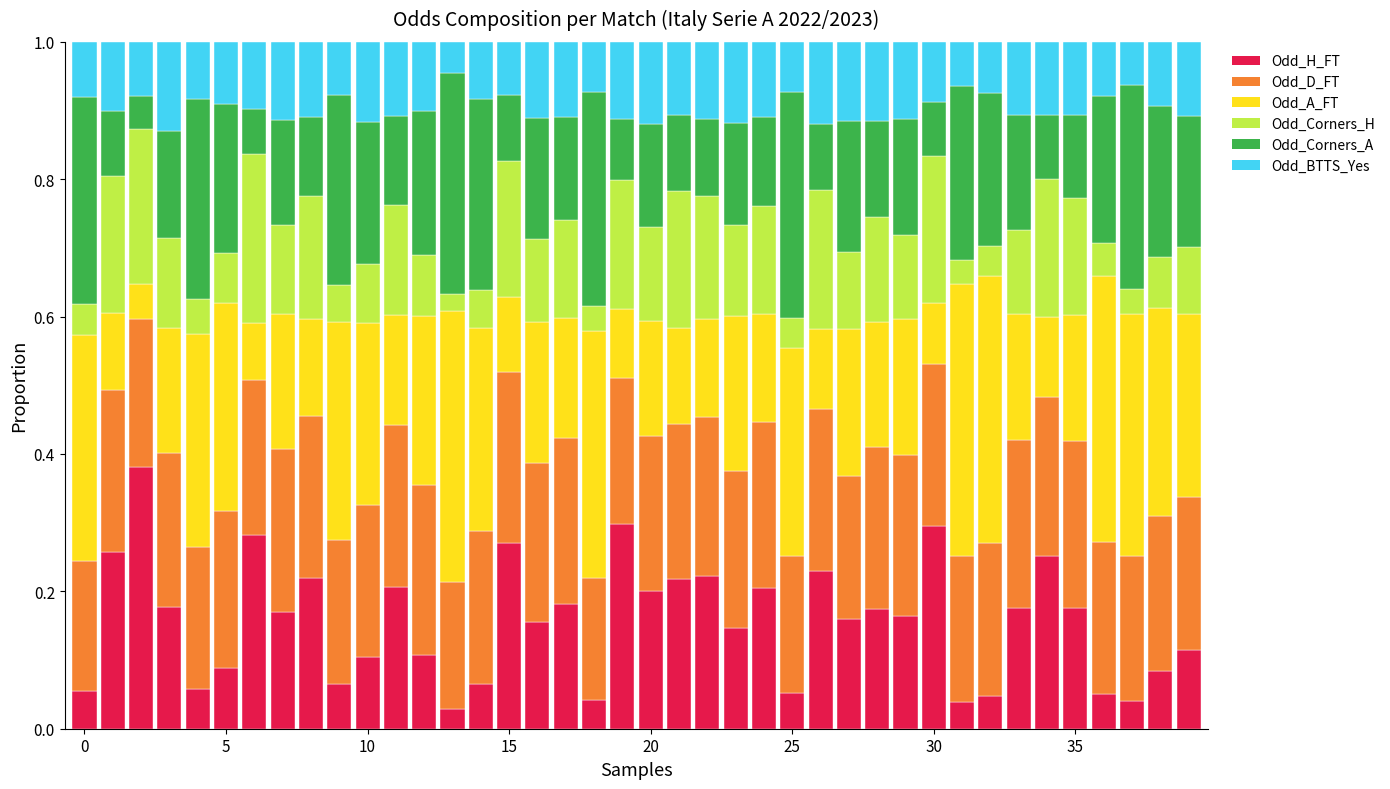

Does the chart contain any negative values?

No